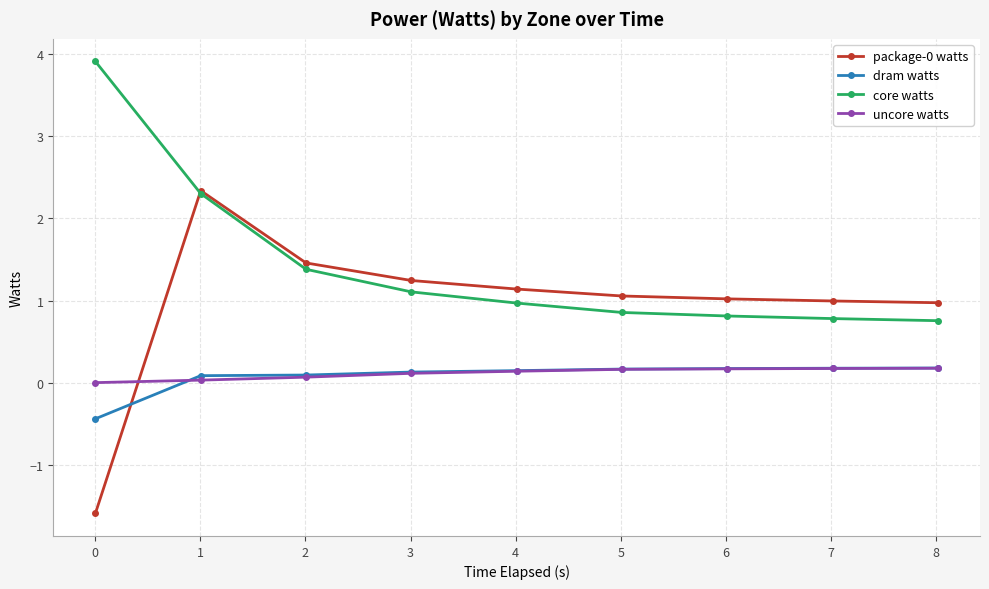

What is the greatest value displayed?

3.9